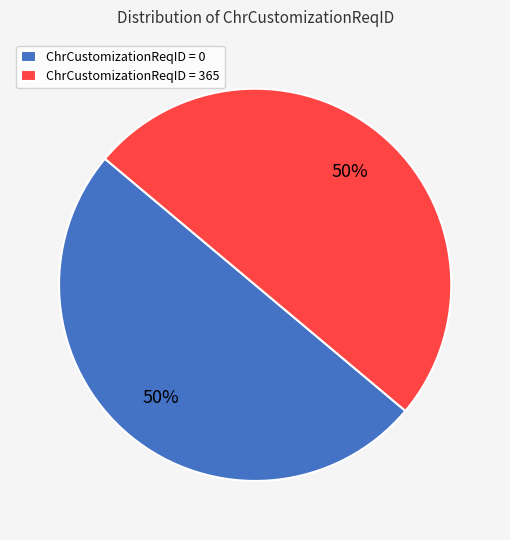

To the nearest percent, what percentage of the pie is ChrCustomizationReqID = 0?

50%